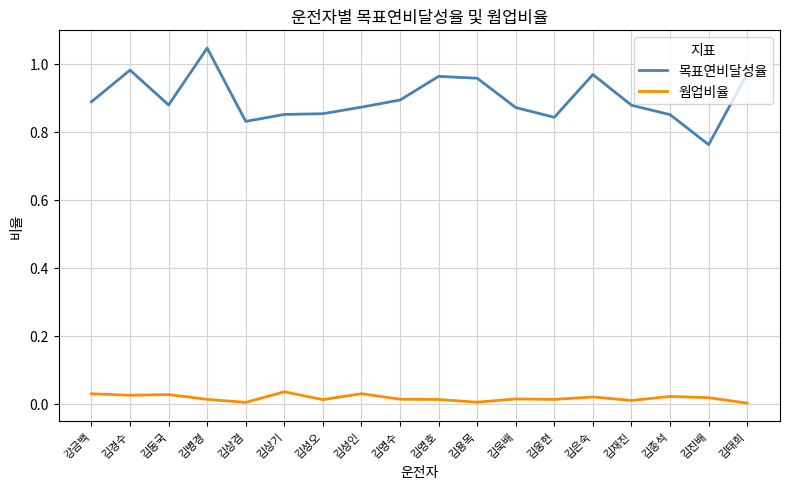

At which label does 목표연비달성율 reach its peak?

김병경